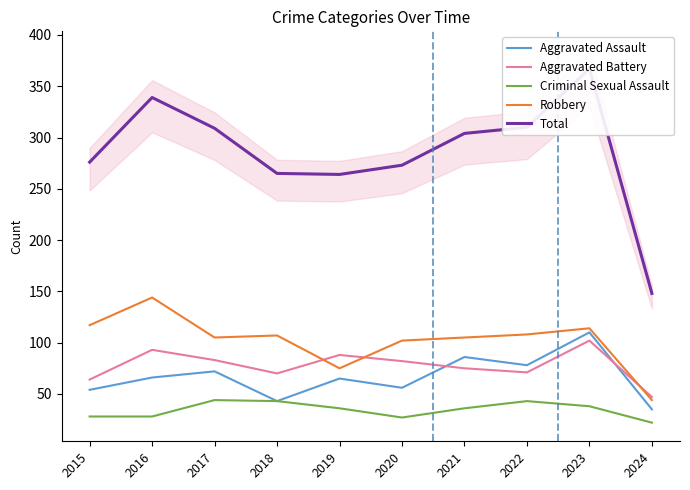

Read the Aggravated Battery value at 2021, to the nearest 5.

75